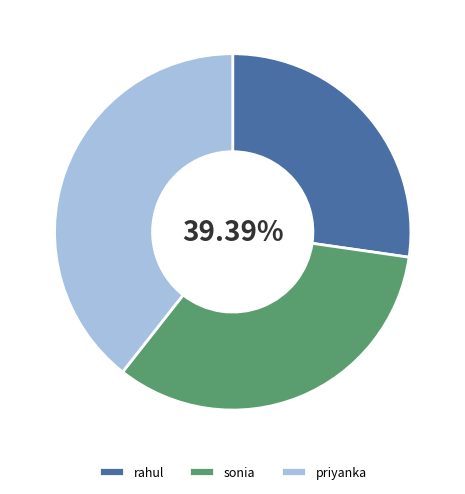

True or false: sonia accounts for 24% of the total.

False